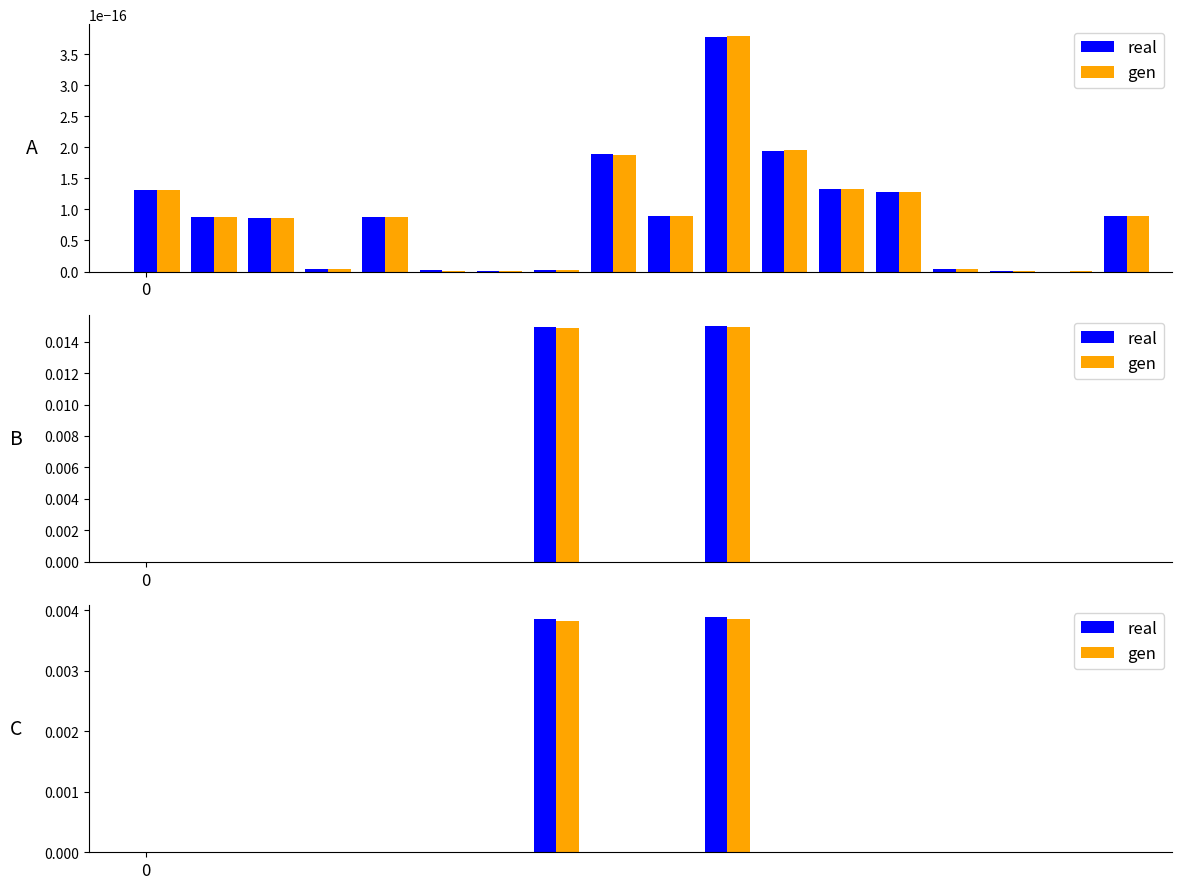

The gen series shows 0.0 at 17. True or false?

False